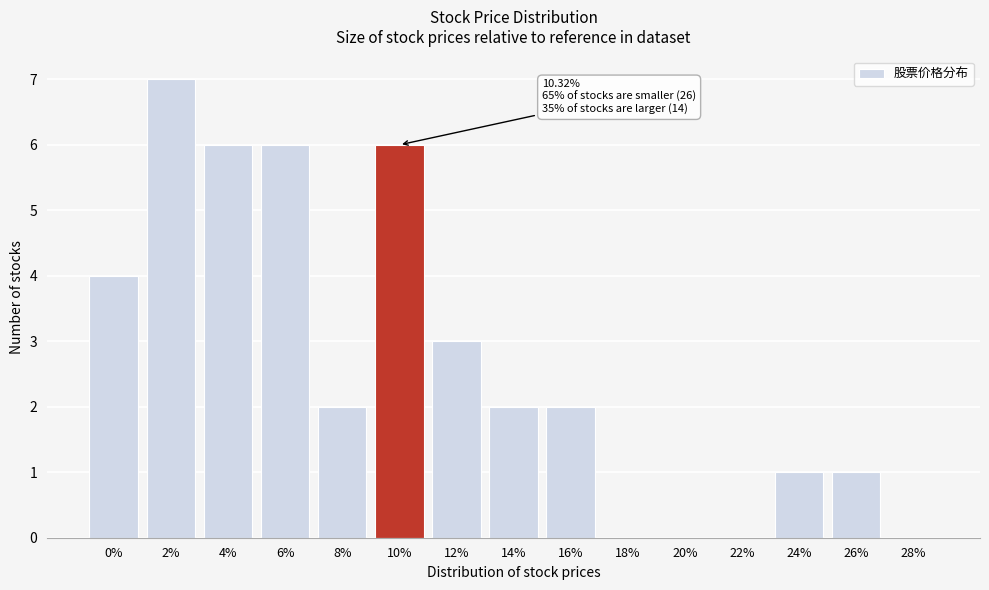

Reading right to left, transcribe all the data shown in this chart.

28%=0	26%=1	24%=1	22%=0	20%=0	18%=0	16%=2	14%=2	12%=3	10%=6	8%=2	6%=6	4%=6	2%=7	0%=4